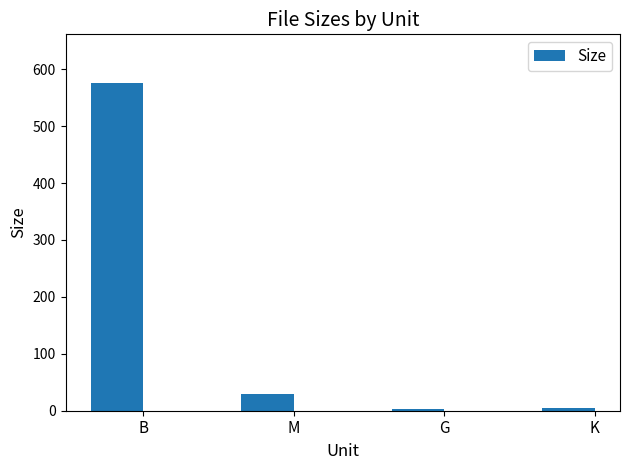

True or false: the data shows 575.0 at B.

True